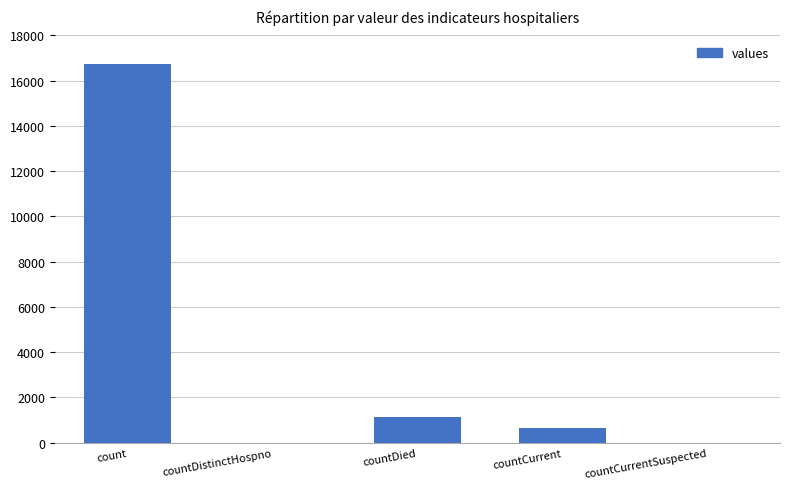

How many data points does each series have?

5